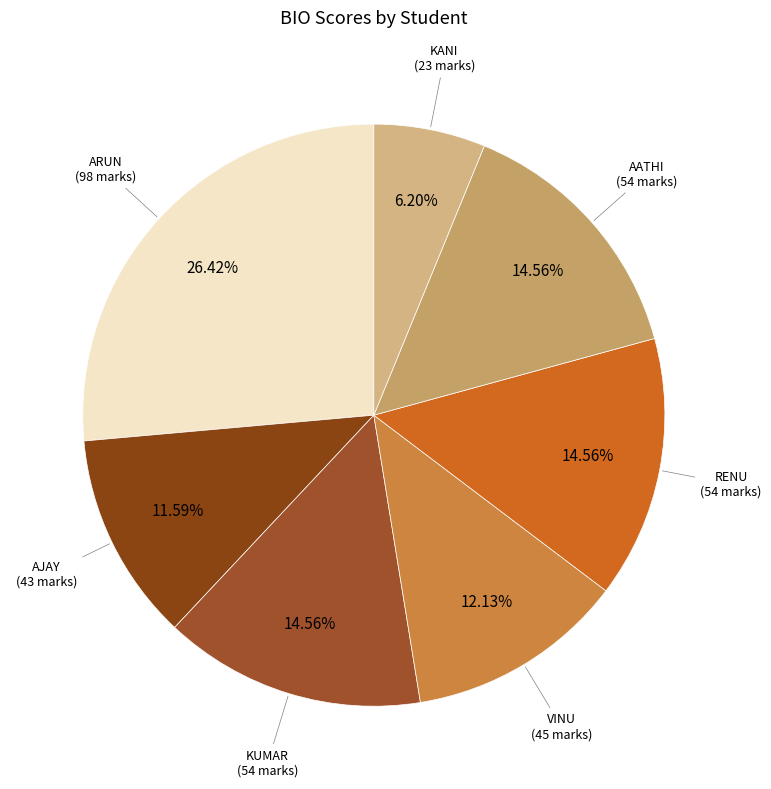

True or false: ARUN accounts for 19% of the total.

False